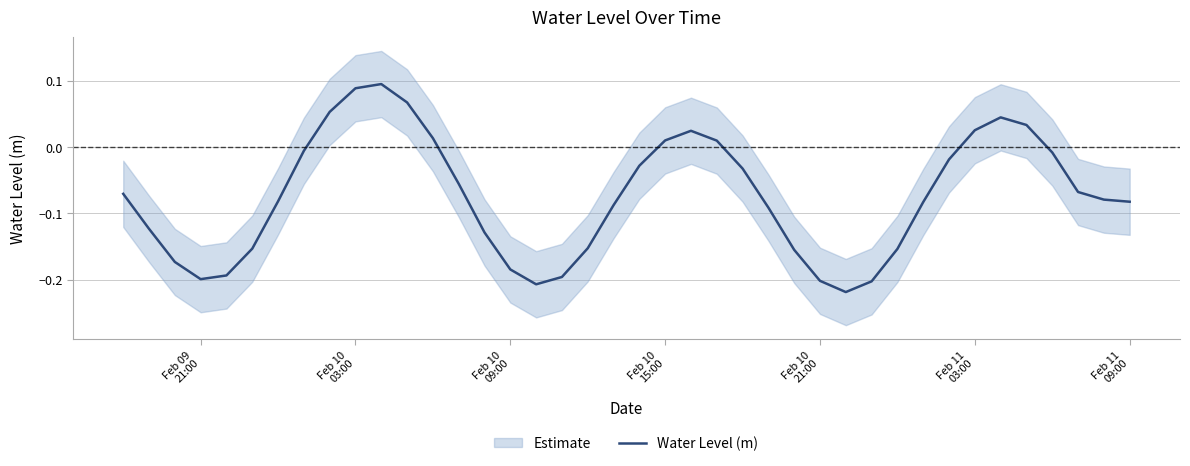

Reading left to right, extract all data points from this chart.

-0.1	-0.1	-0.2	-0.2	-0.2	-0.2	-0.1	-0.0	0.1	0.1	0.1	0.1	0.0	-0.1	-0.1	-0.2	-0.2	-0.2	-0.2	-0.1	-0.0	0.0	0.0	0.0	-0.0	-0.1	-0.2	-0.2	-0.2	-0.2	-0.2	-0.1	-0.0	0.0	0.0	0.0	-0.0	-0.1	-0.1	-0.1